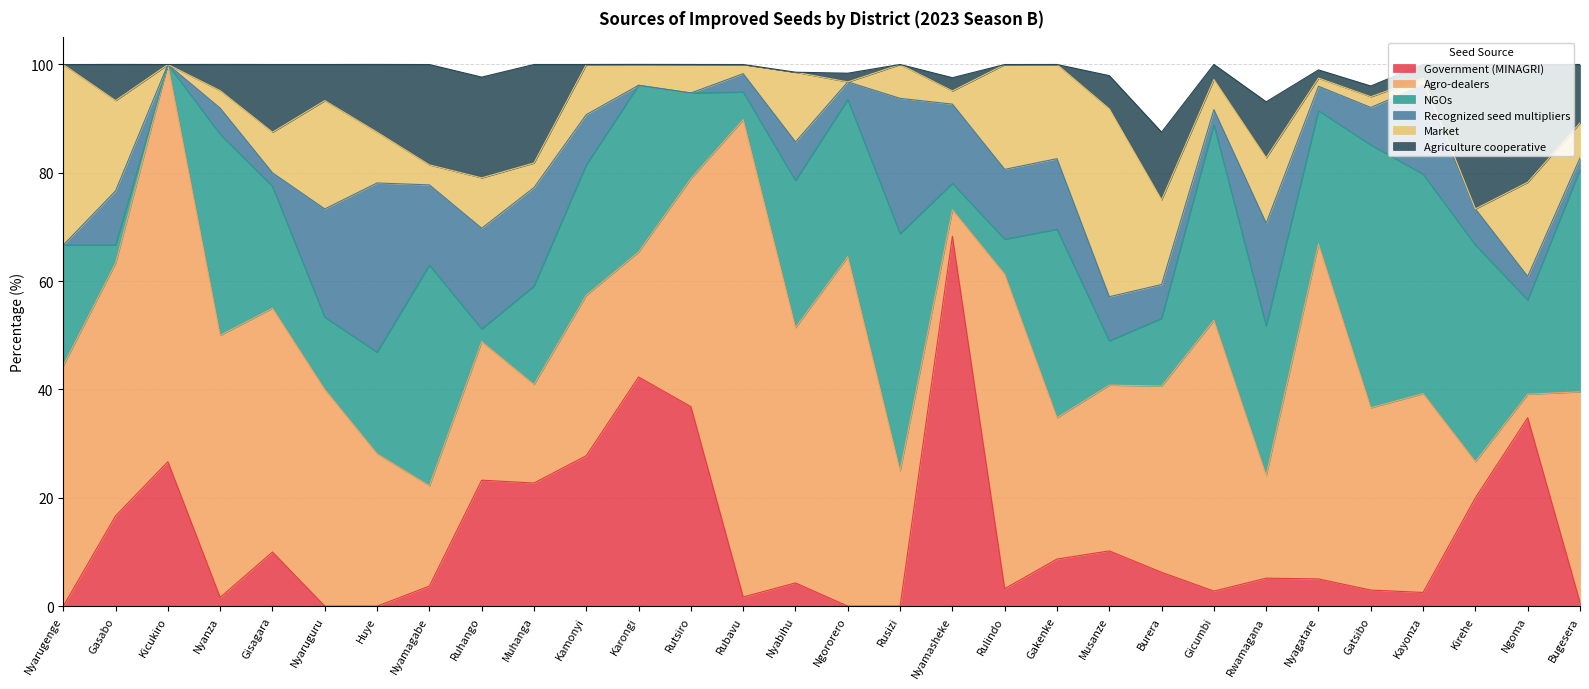

What is the value of the Agro-dealers point at the 2nd from the left?

46.7